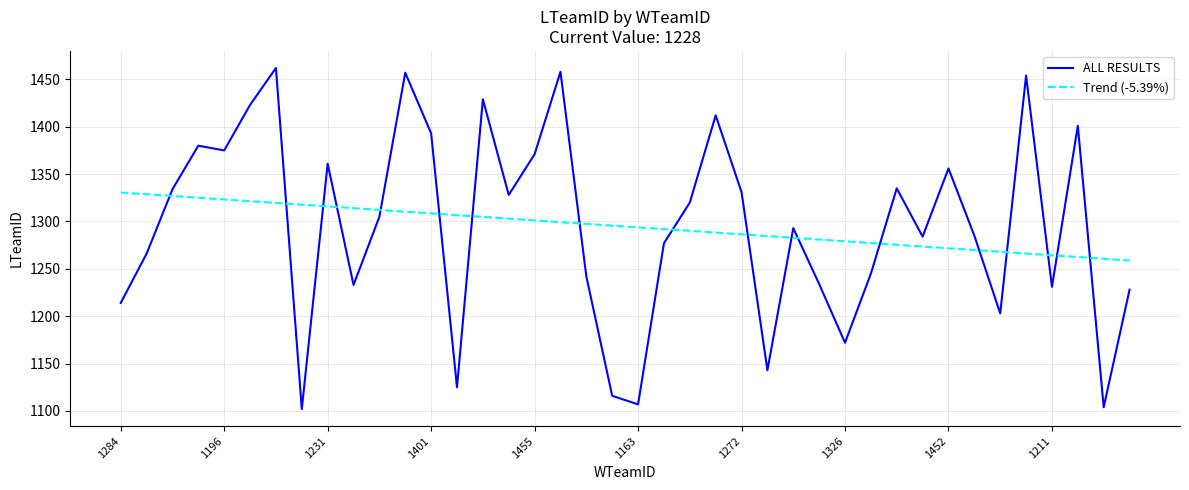

List the series in order of their peak value, lowest first.

Trend (-5.39%), ALL RESULTS